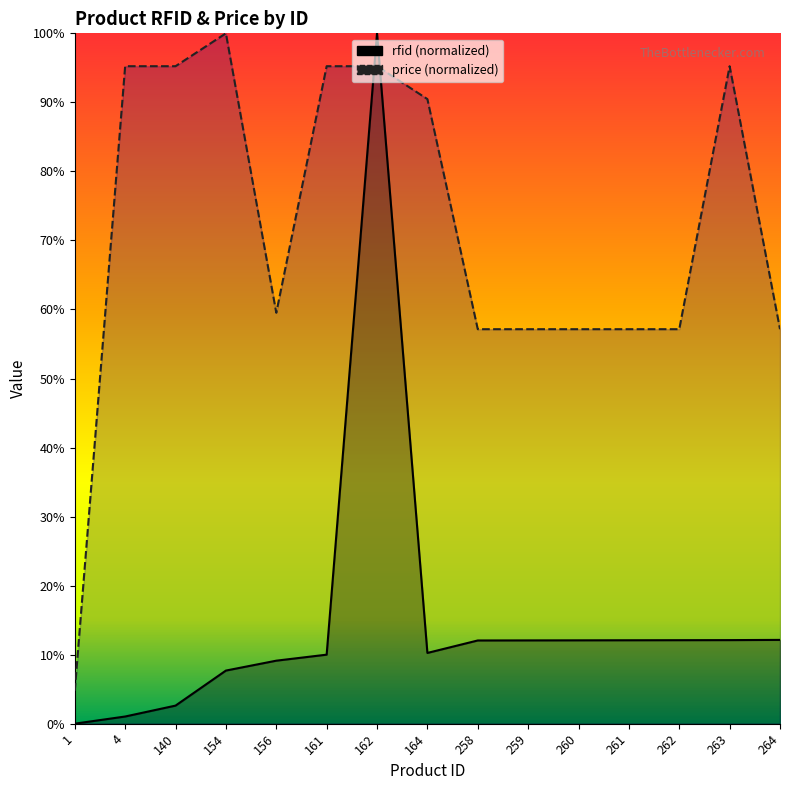

The value of price at 260 is 57.1. True or false?

True